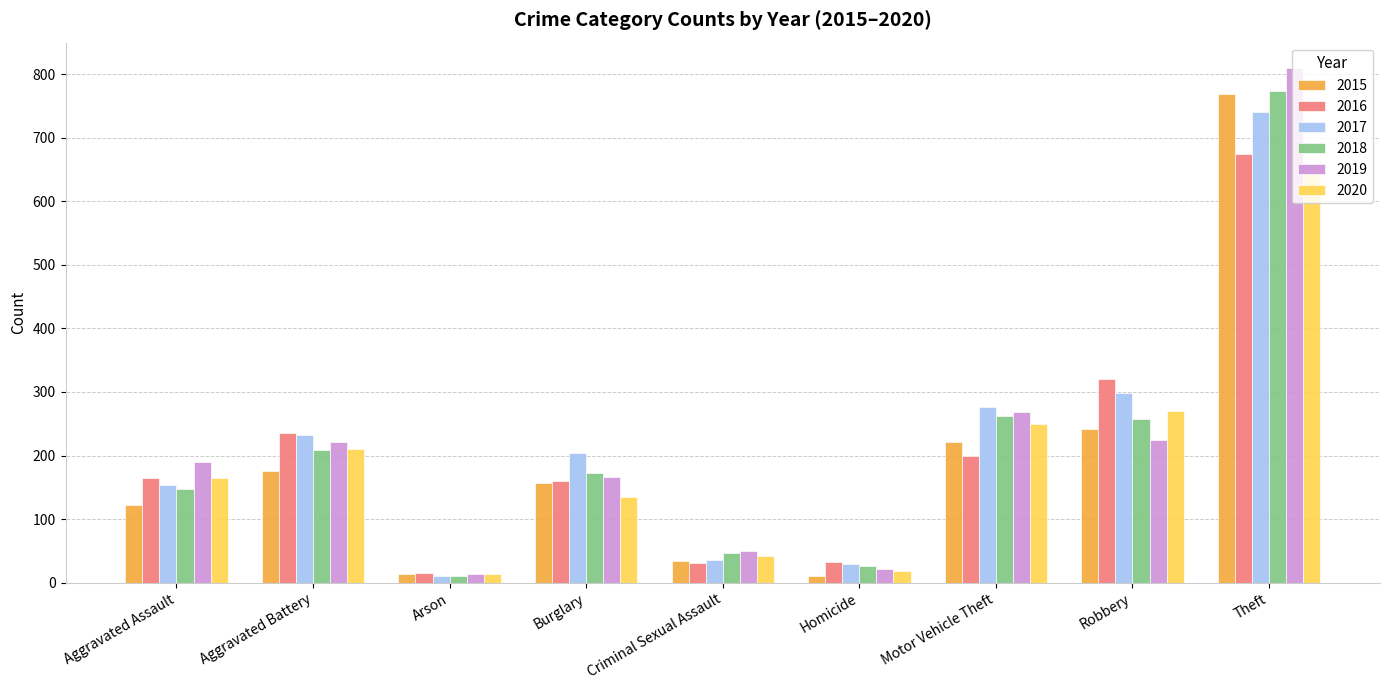

What is the approximate value of 2018 at Burglary, to the nearest 50?

150